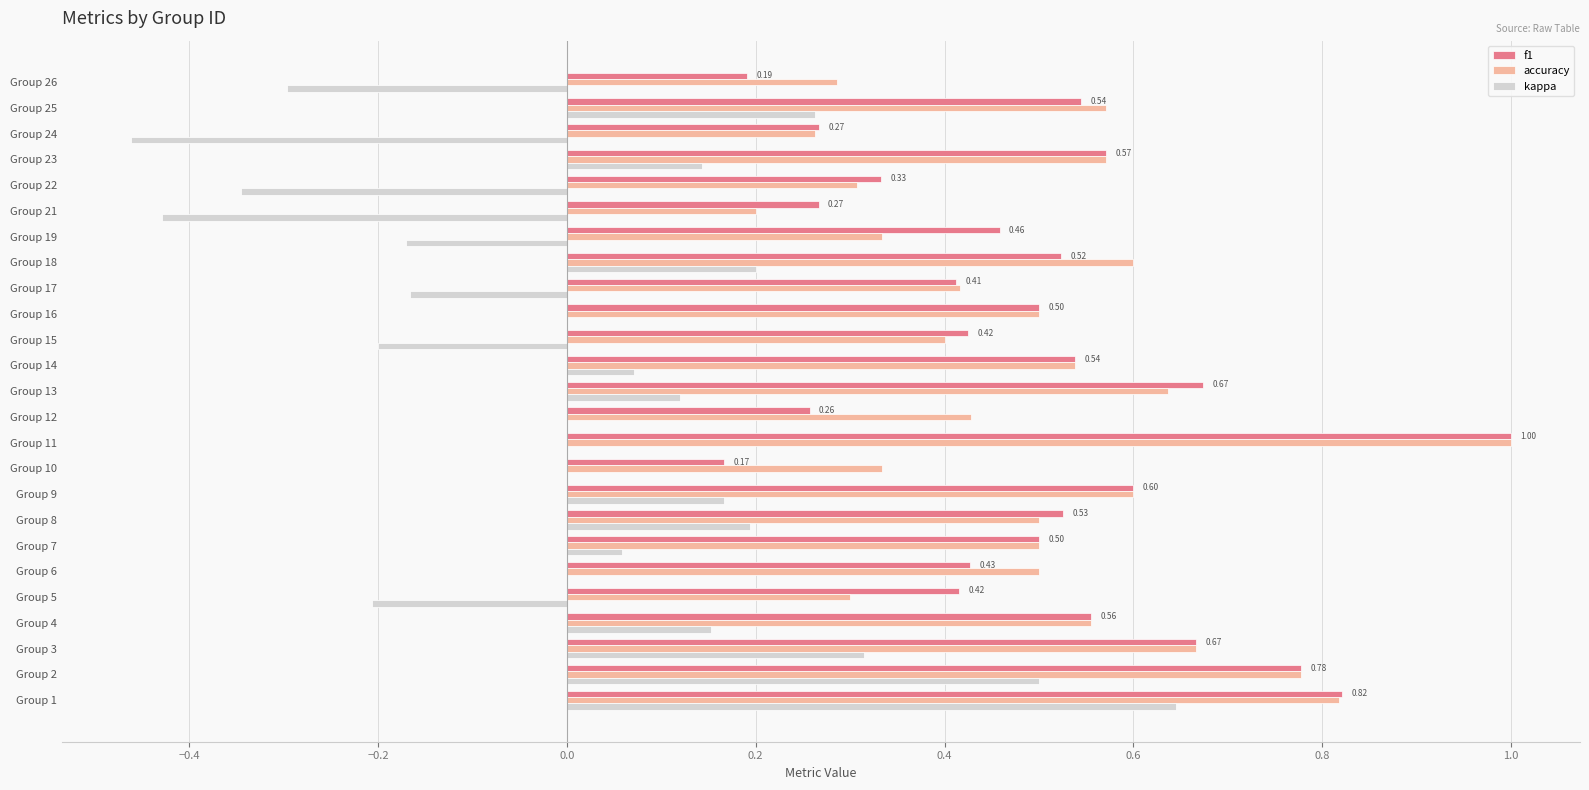

How many accuracy values are between 0 and 1?

25